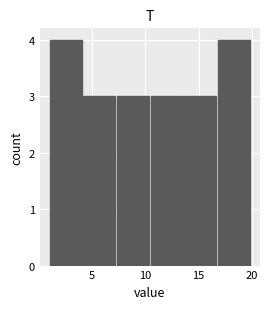

Reading left to right, transcribe this chart: for each bar, give the range it covers on the x-axis and its height. Neither the bar edges nor the heights are printed on the chart, so give them approximately, as read against the axes.

1.0 to 4.0: 4
4.0 to 7.5: 3
7.5 to 10.5: 3
10.5 to 13.5: 3
13.5 to 17.0: 3
17.0 to 20.0: 4